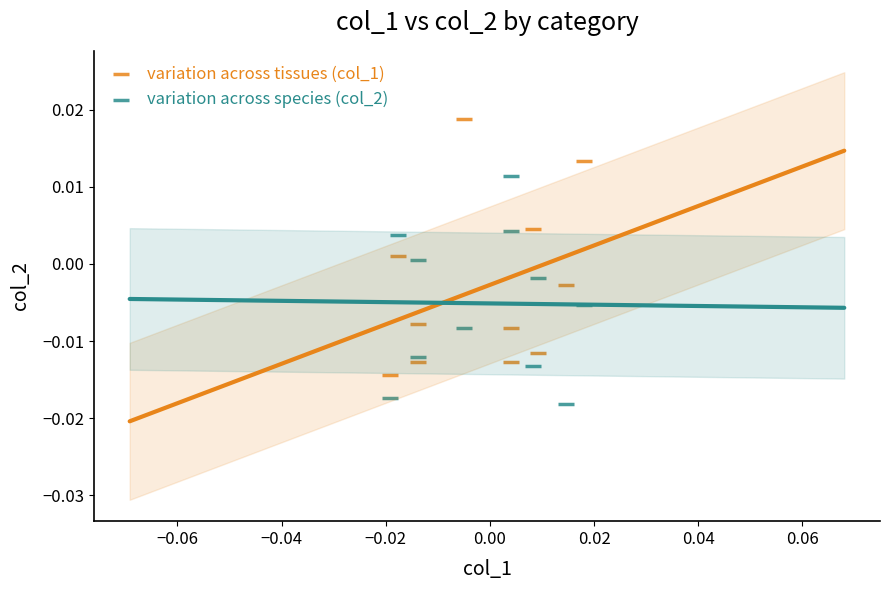

Which series reaches the minimum Y coordinate?

variation across species (col_2)